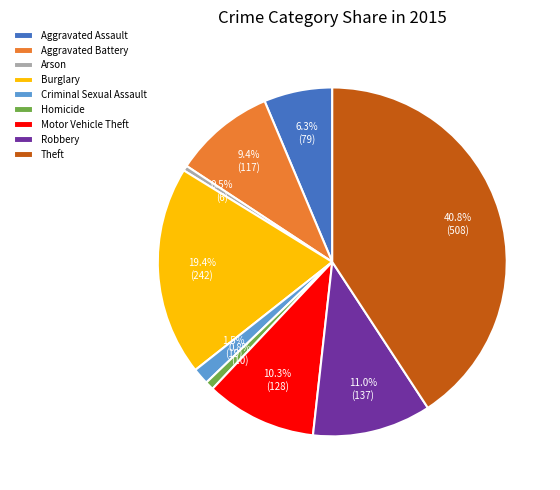

Is Burglary the majority of the pie?

No